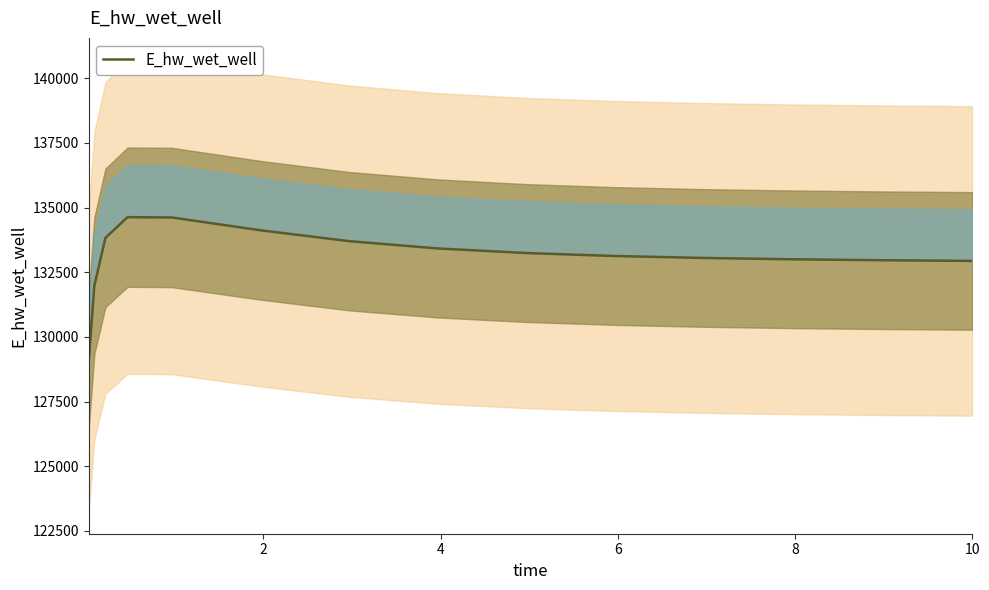

How many distinct data groups are displayed?

1